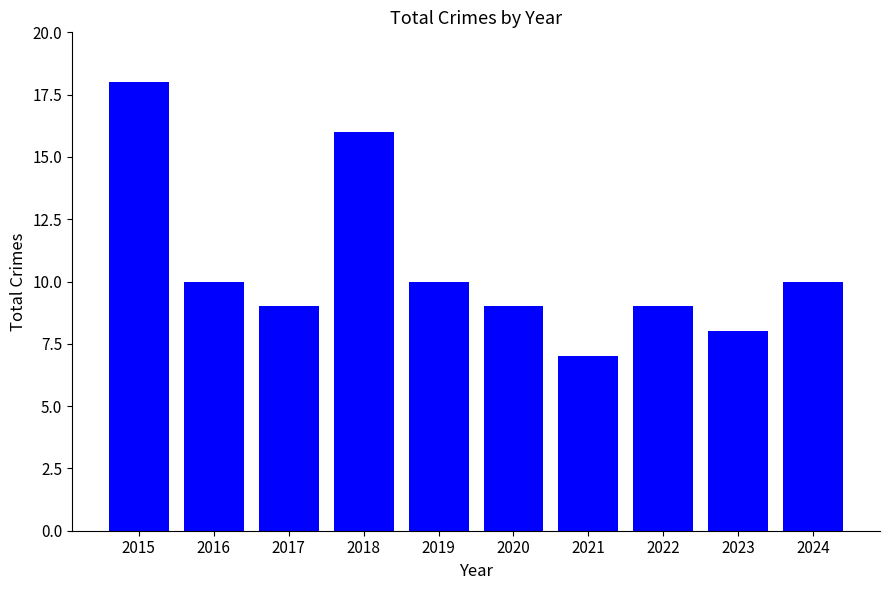

What is the difference between the maximum and minimum values?

11